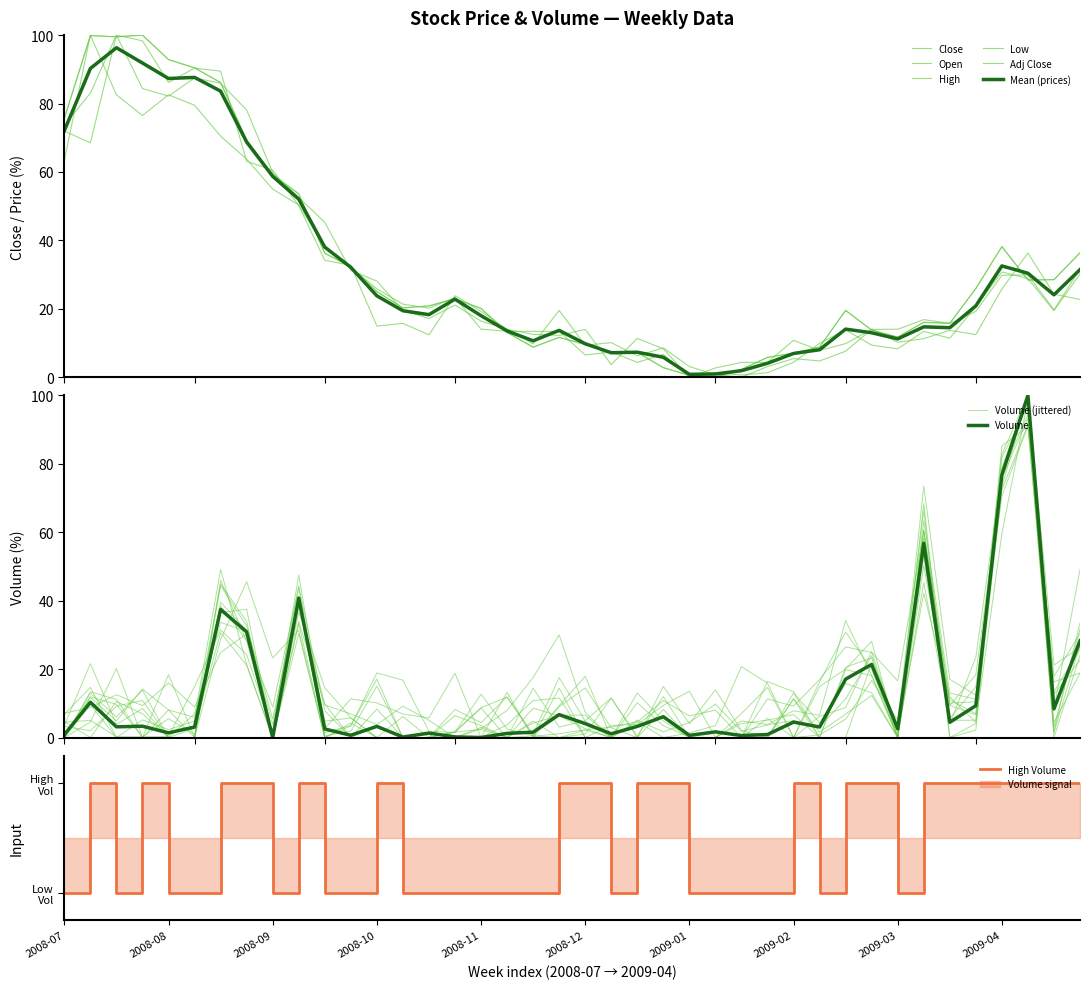

What is the highest value of the Adj Close series?

100.0